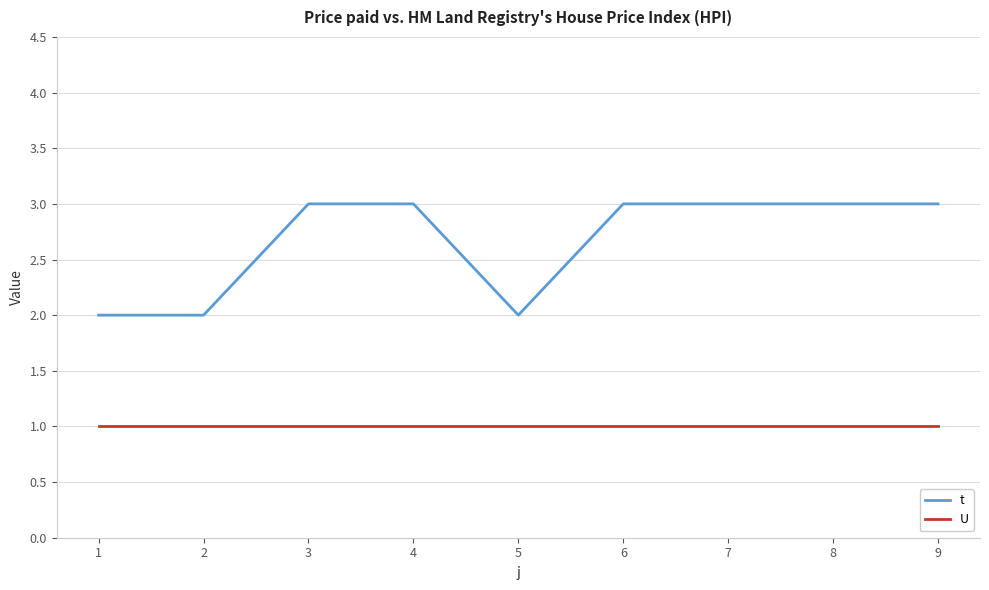

What is the sum of all U values?

9